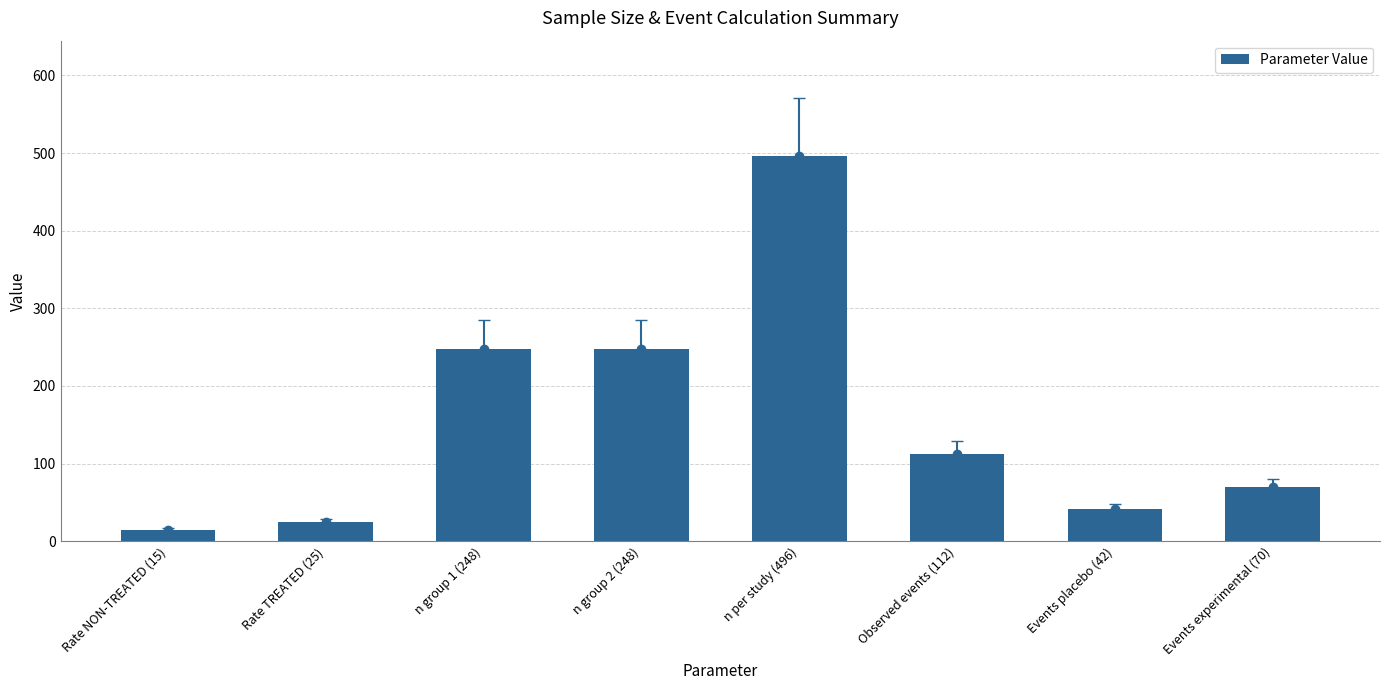

What is the sum of all values?

1256